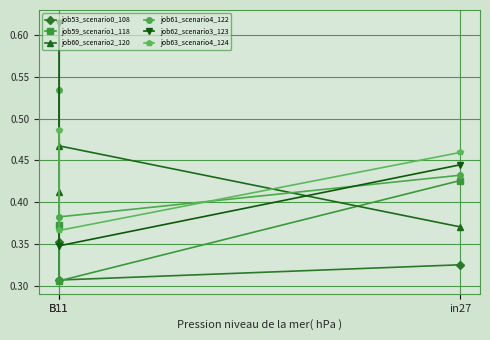

Reading left to right, what are all the values shown in this chart?

job53_scenario0_108: 0.3	0.3	0.4
job59_scenario1_118: 0.4	0.3	0.4
job60_scenario2_120: 0.4	0.5	0.4
job61_scenario4_122: 0.4	0.4	0.5
job62_scenario3_123: 0.4	0.3	0.6
job63_scenario4_124: 0.5	0.4	0.5